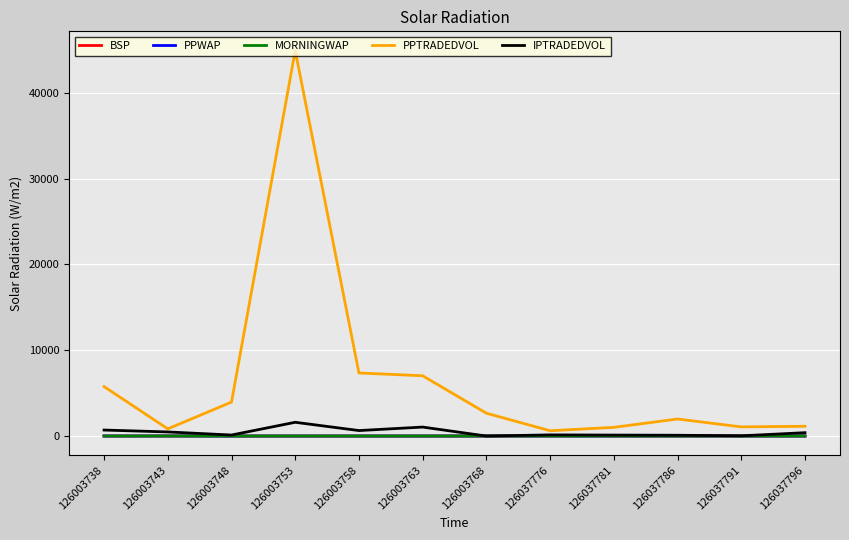

What is the maximum value shown in the chart?

44924.0